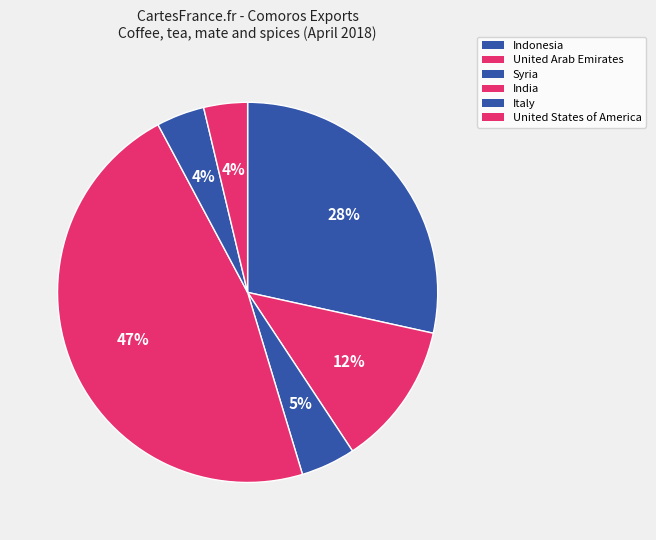

What portion of the pie excludes Syria?

95.4%